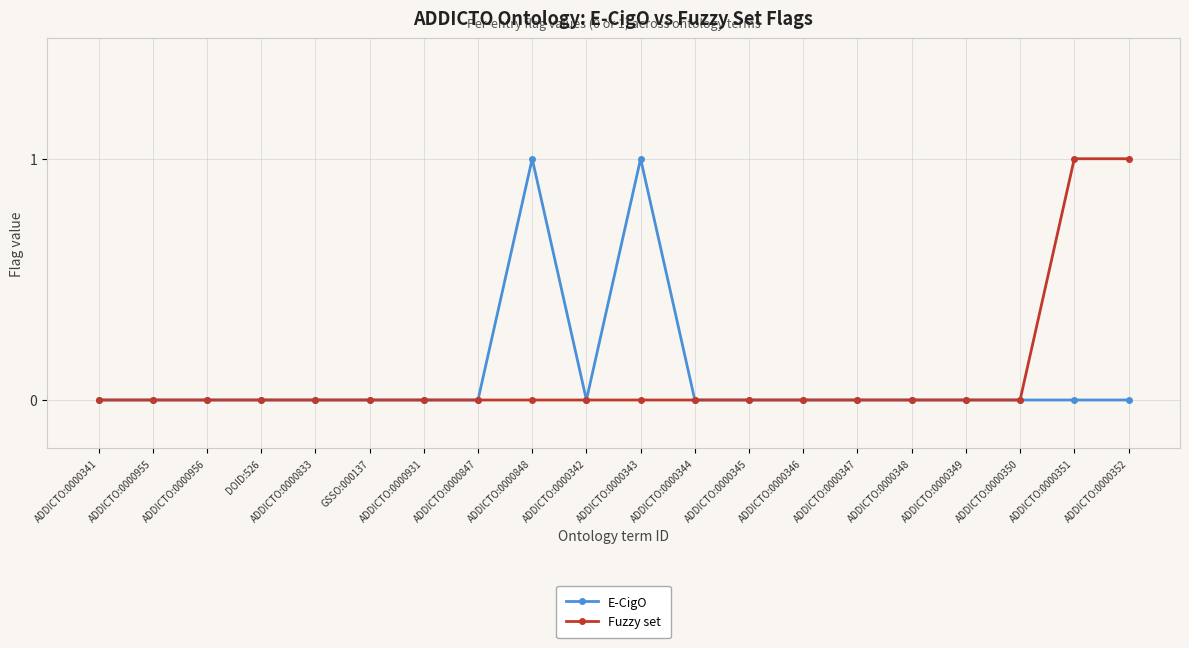

Reading right to left, what are all the values shown in this chart?

E-CigO: 0	0	0	0	0	0	0	0	0	1	0	1	0	0	0	0	0	0	0	0
Fuzzy set: 1	1	0	0	0	0	0	0	0	0	0	0	0	0	0	0	0	0	0	0